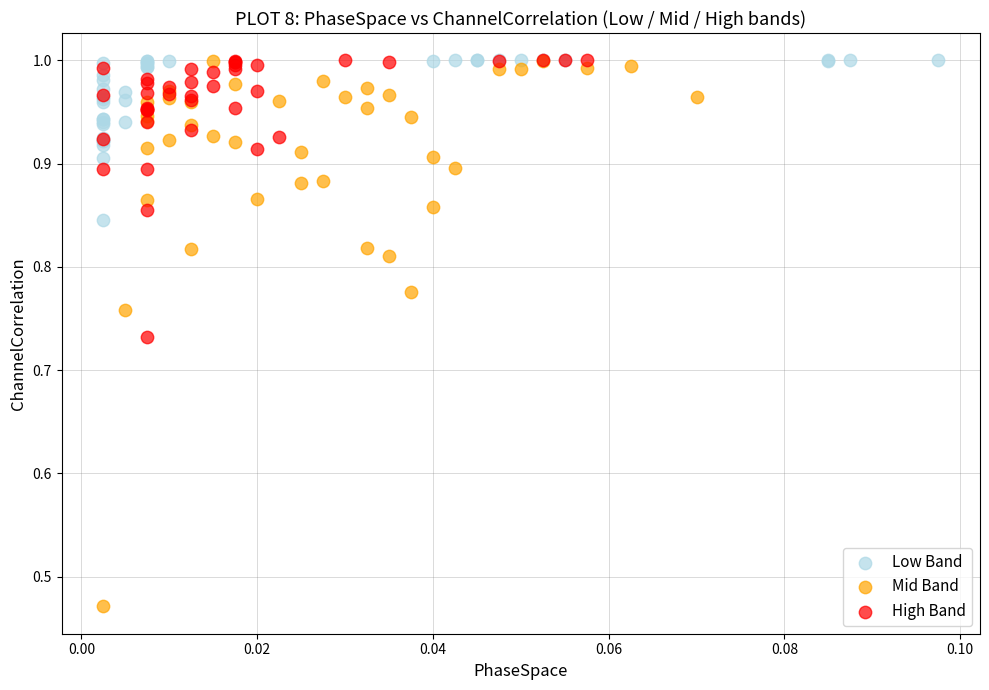

Which series reaches the minimum Y coordinate?

Mid Band